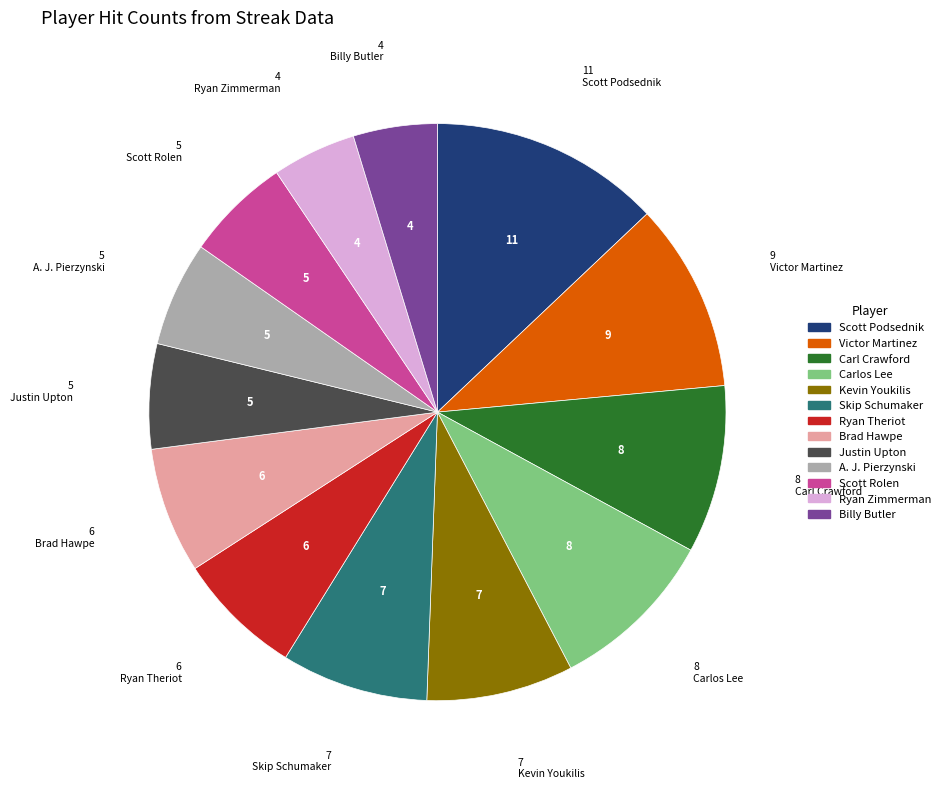

Do Carlos Lee and Justin Upton together represent more than half of the pie?

No